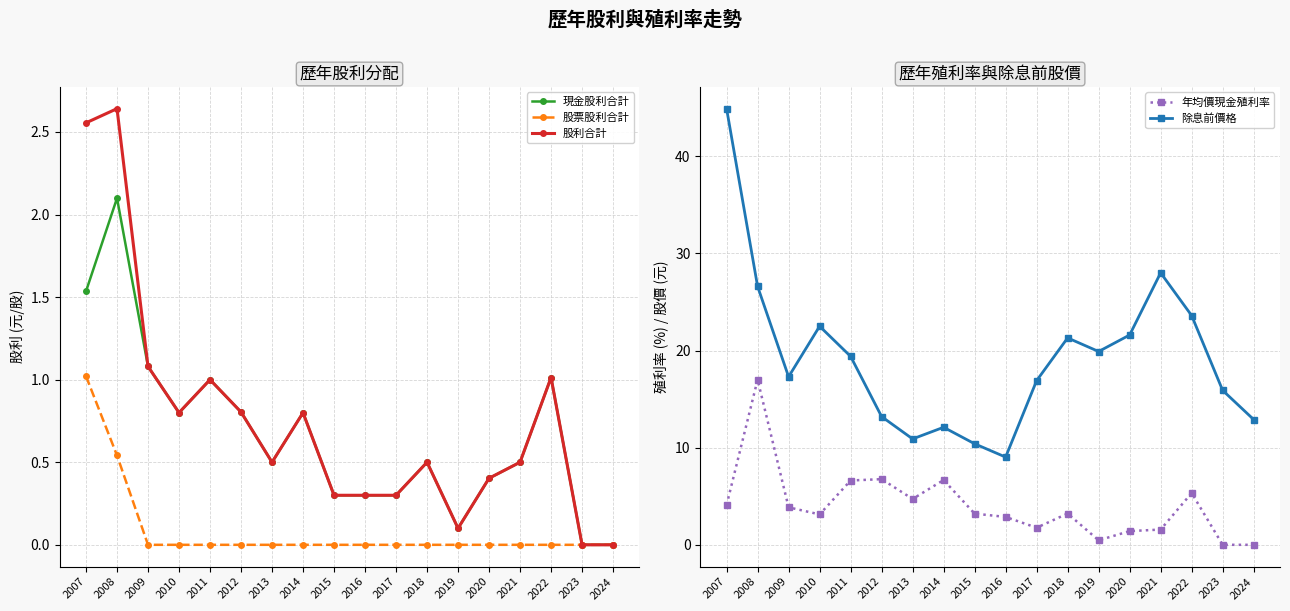

Is the value of 現金股利合計 at 2014 greater than the value of 年均價現金殖利率 at 2012?

No